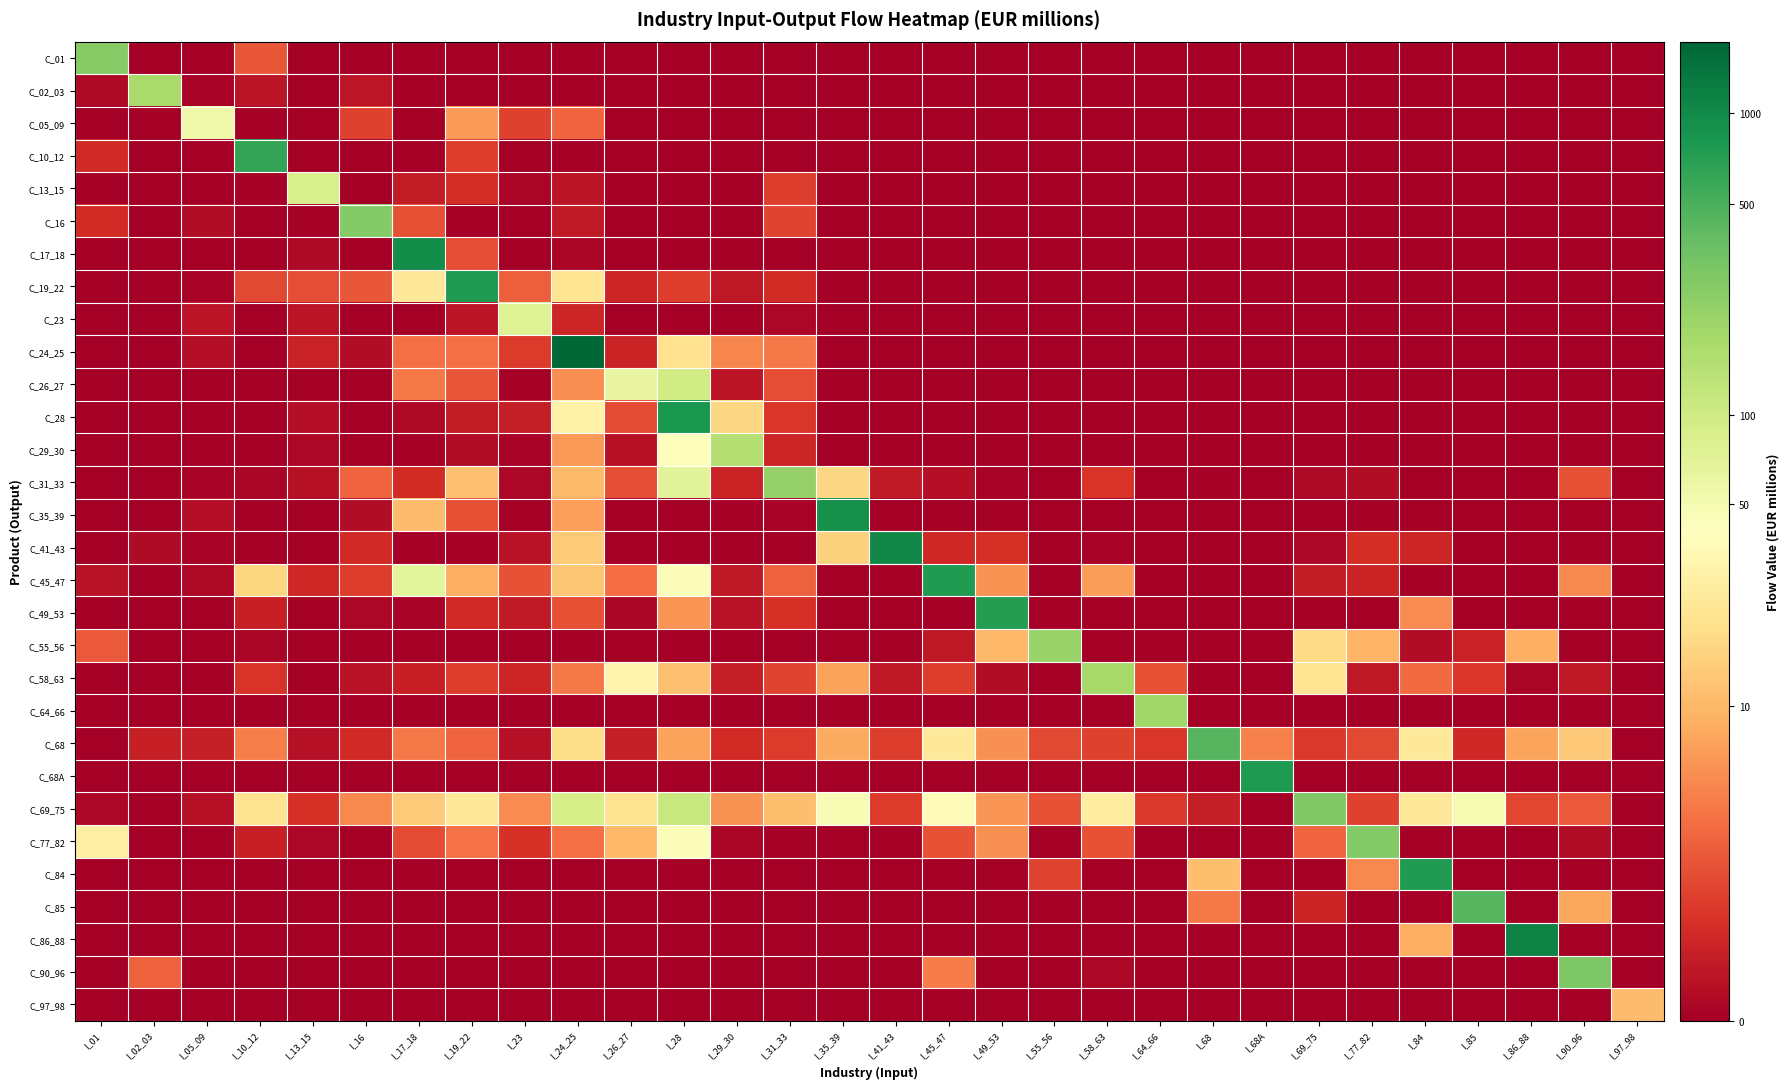

What is the spread (max minus min) of values at I_68A?

6.6